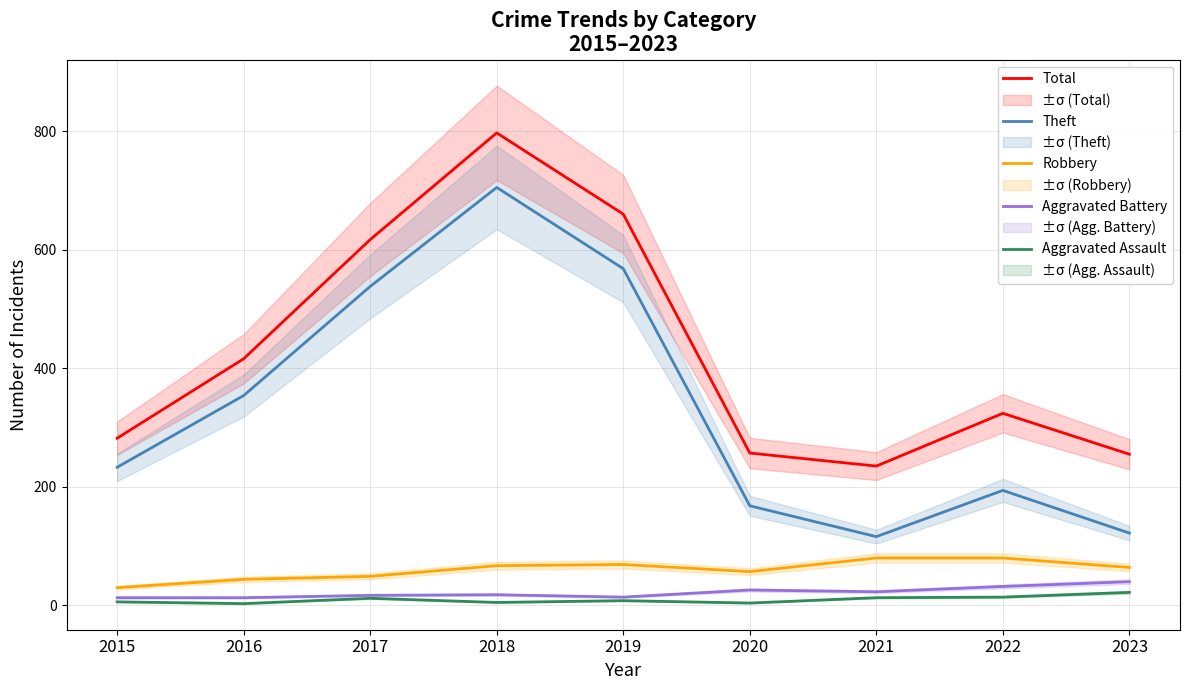

Read the Theft value at 2021.

116